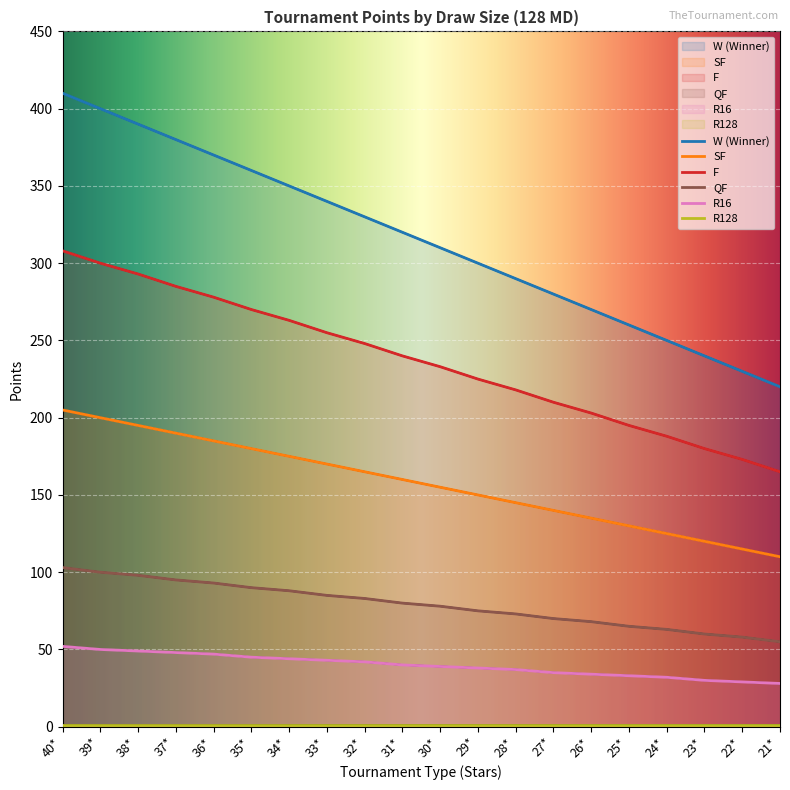

Reading right to left, transcribe all the data shown in this chart.

W (Winner): 21*=220	22*=230	23*=240	24*=250	25*=260	26*=270	27*=280	28*=290	29*=300	30*=310	31*=320	32*=330	33*=340	34*=350	35*=360	36*=370	37*=380	38*=390	39*=400	40*=410
SF: 21*=110	22*=115	23*=120	24*=125	25*=130	26*=135	27*=140	28*=145	29*=150	30*=155	31*=160	32*=165	33*=170	34*=175	35*=180	36*=185	37*=190	38*=195	39*=200	40*=205
F: 21*=165	22*=173	23*=180	24*=188	25*=195	26*=203	27*=210	28*=218	29*=225	30*=233	31*=240	32*=248	33*=255	34*=263	35*=270	36*=278	37*=285	38*=293	39*=300	40*=308
QF: 21*=55	22*=58	23*=60	24*=63	25*=65	26*=68	27*=70	28*=73	29*=75	30*=78	31*=80	32*=83	33*=85	34*=88	35*=90	36*=93	37*=95	38*=98	39*=100	40*=103
R16: 21*=28	22*=29	23*=30	24*=32	25*=33	26*=34	27*=35	28*=37	29*=38	30*=39	31*=40	32*=42	33*=43	34*=44	35*=45	36*=47	37*=48	38*=49	39*=50	40*=52